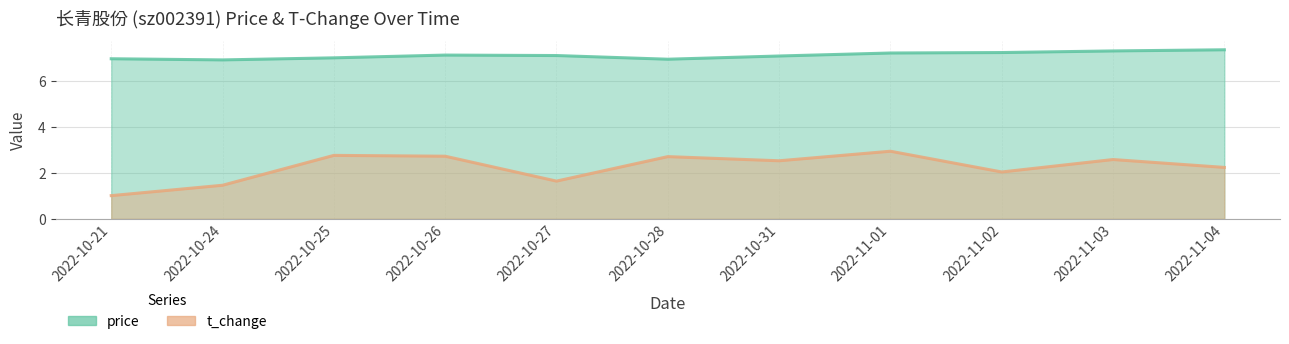

What is the difference between the t_change values at 2022-10-28 and 2022-11-04?

0.5